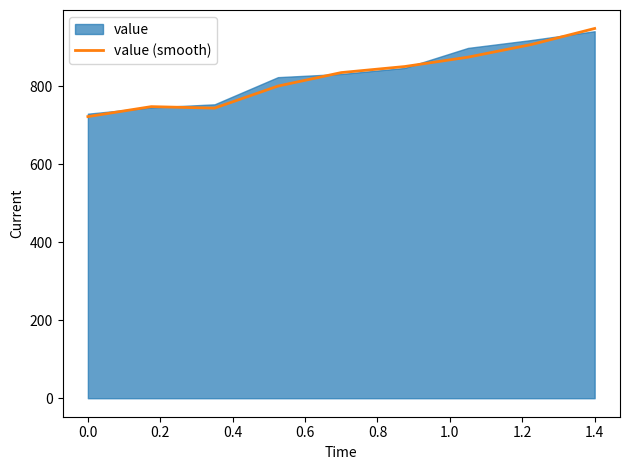

What is the lowest value of the value (smooth) series?

721.7